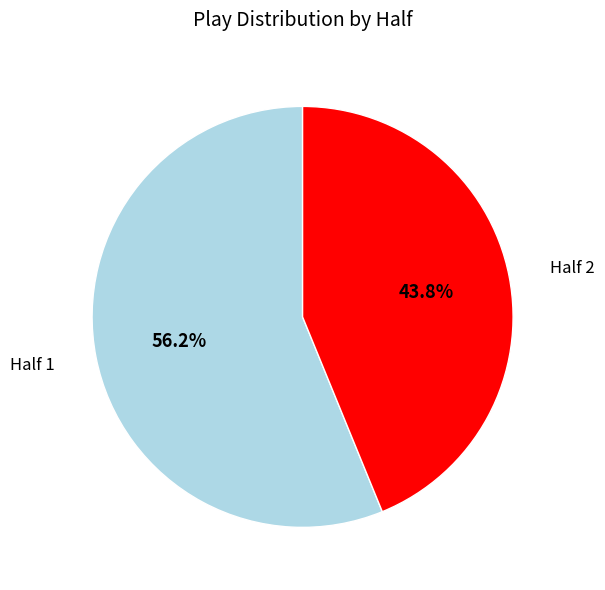

How many segments does this pie chart have?

2